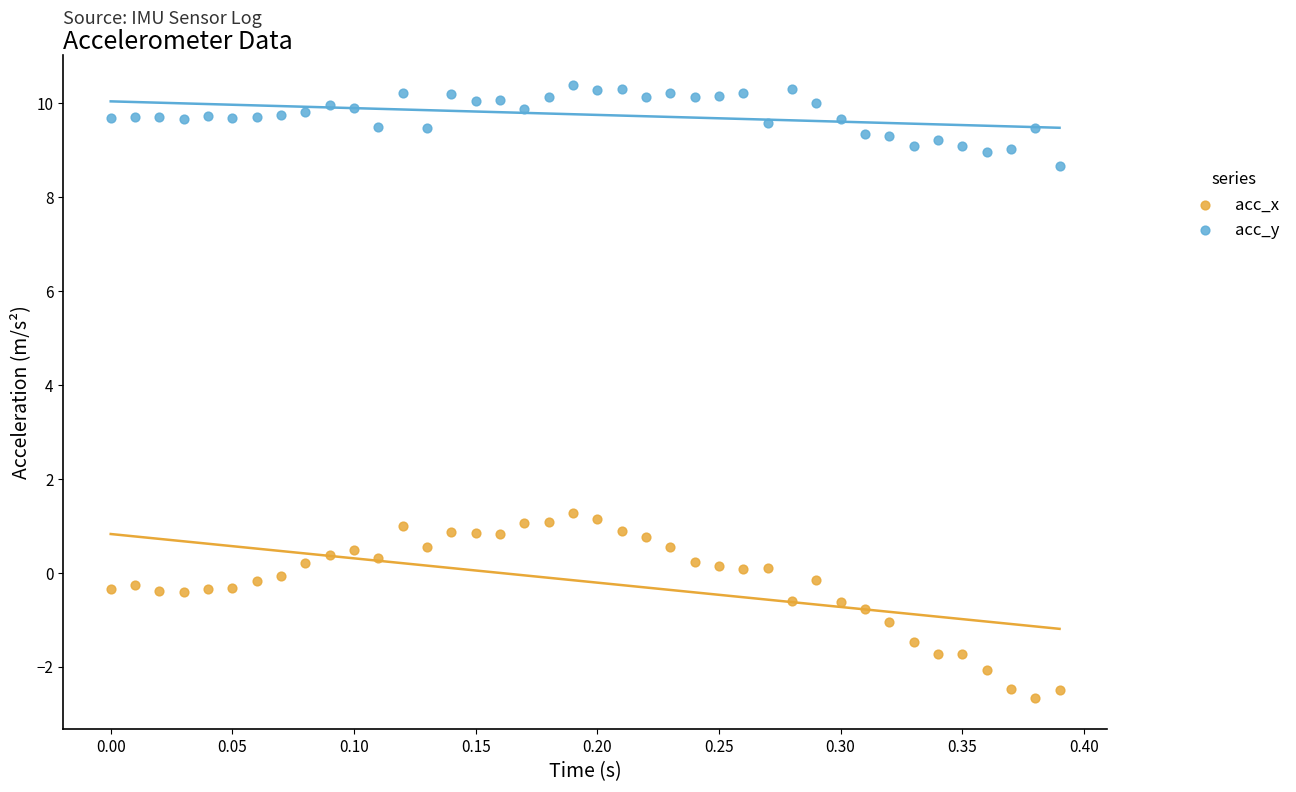

Which series has the largest Y range (max minus min)?

acc_x